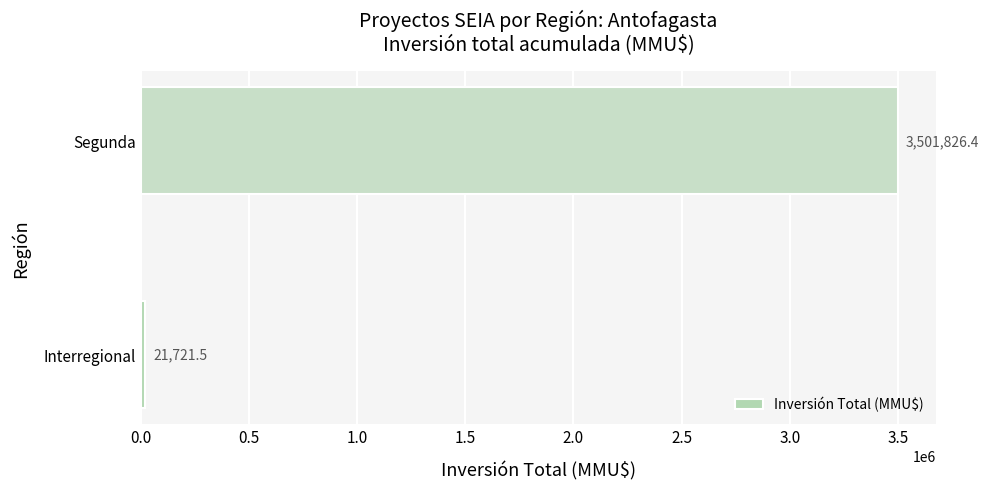

How many values are below 3501826?

1